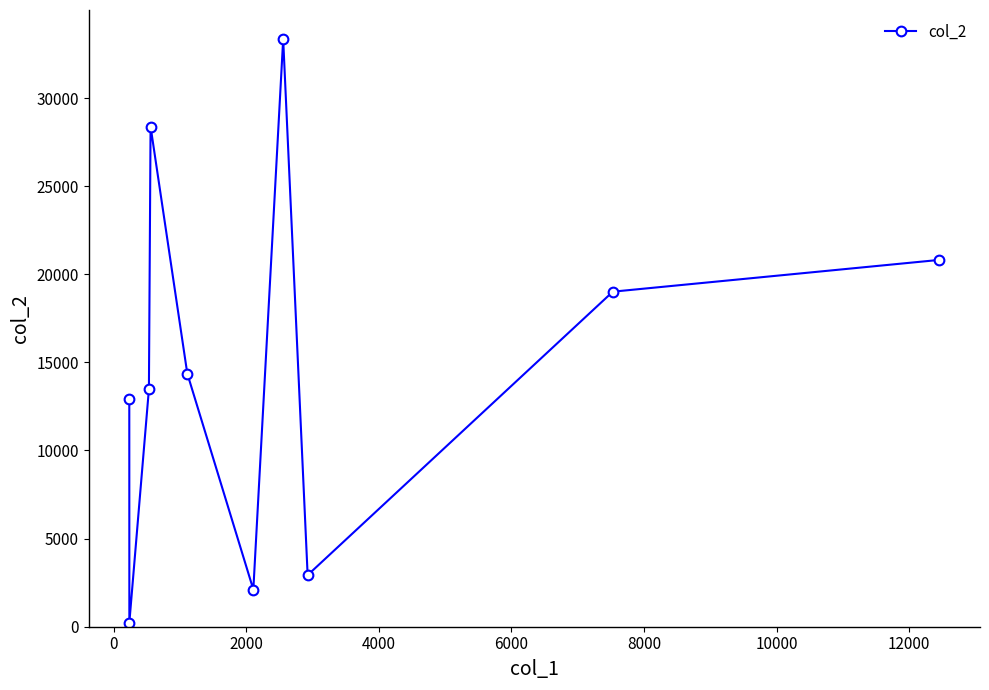

What is the value of the 7th point from the left?

33339